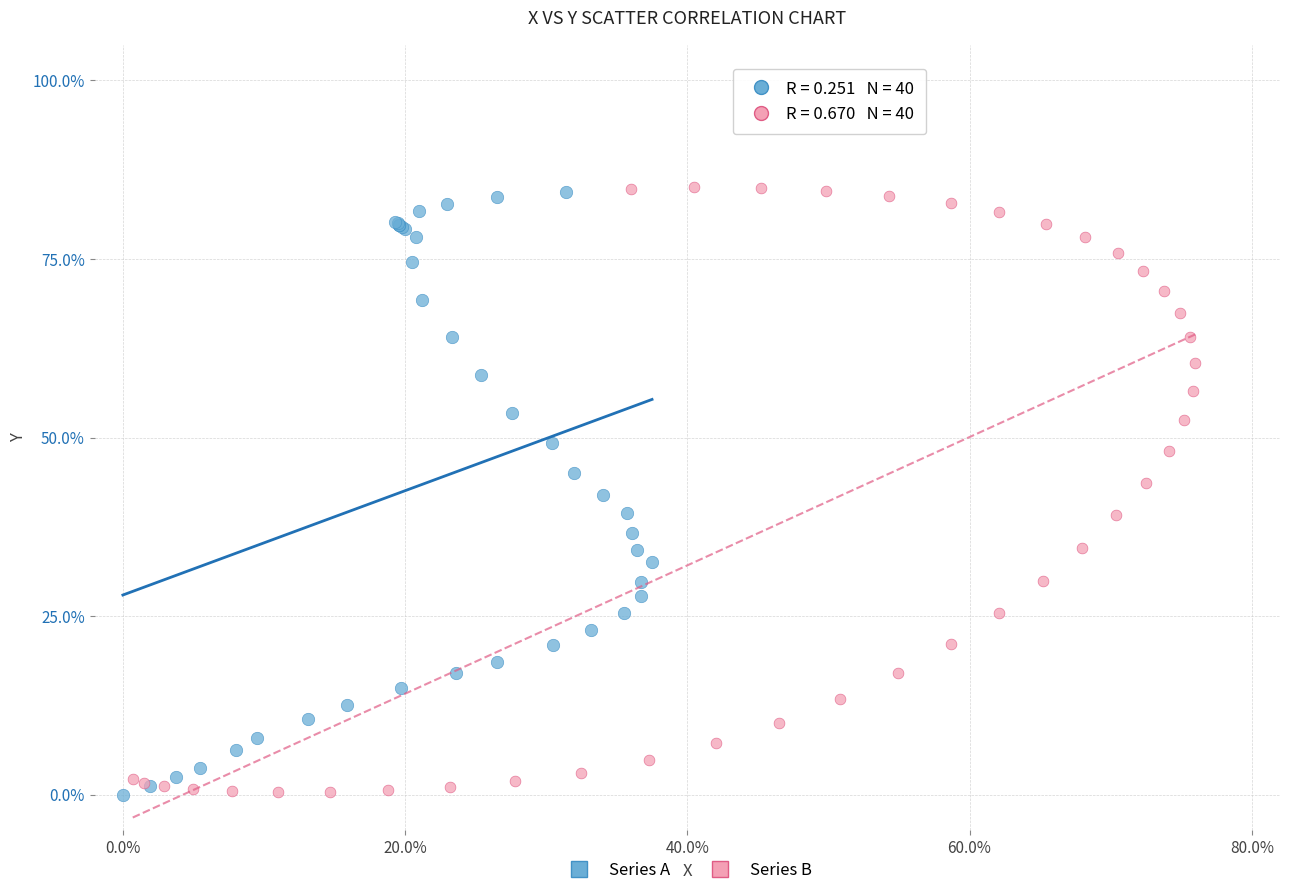

What are all the series names shown in the legend?

Series A, Series B